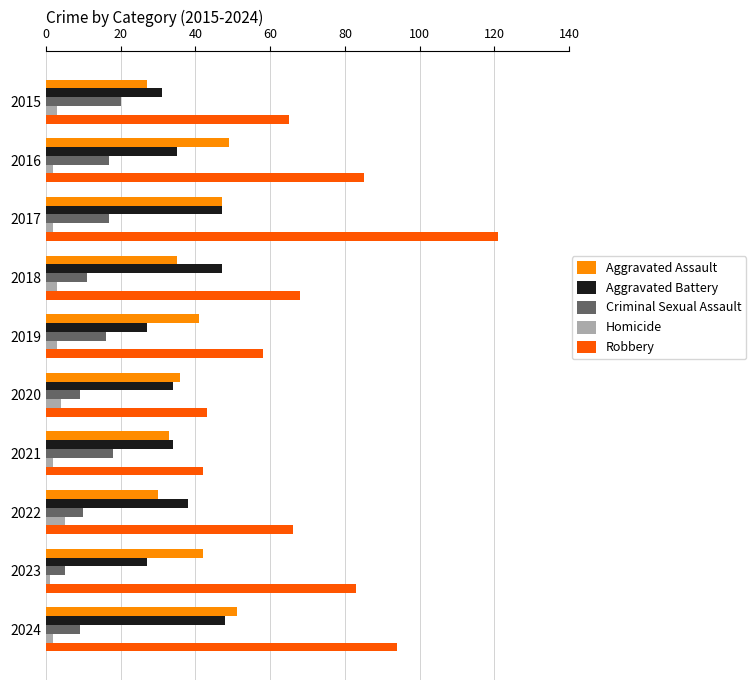

Which label corresponds to the largest value in the chart?

2017